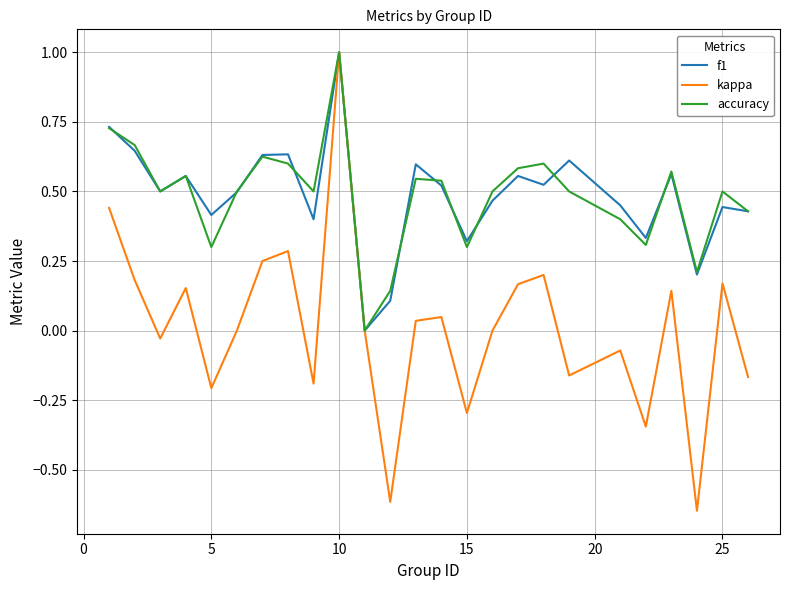

At which label does accuracy reach its peak?

10